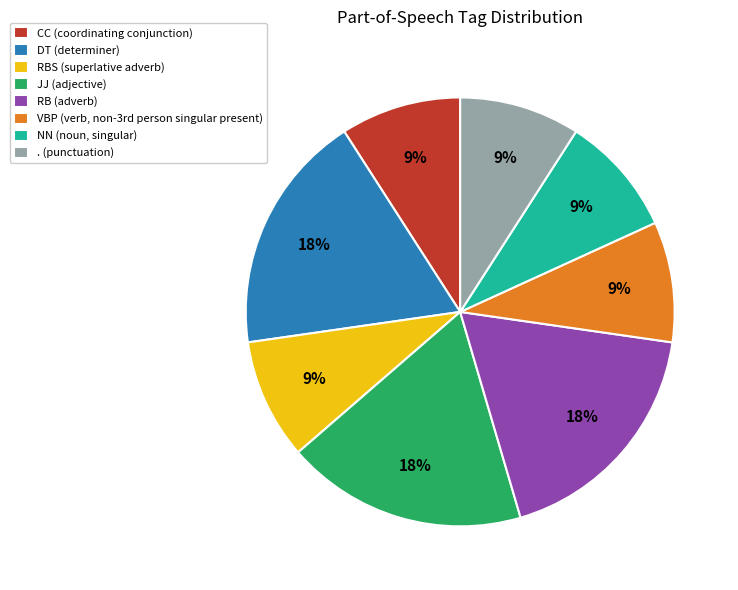

To the nearest percent, what percentage of the pie is RBS (superlative adverb)?

9%